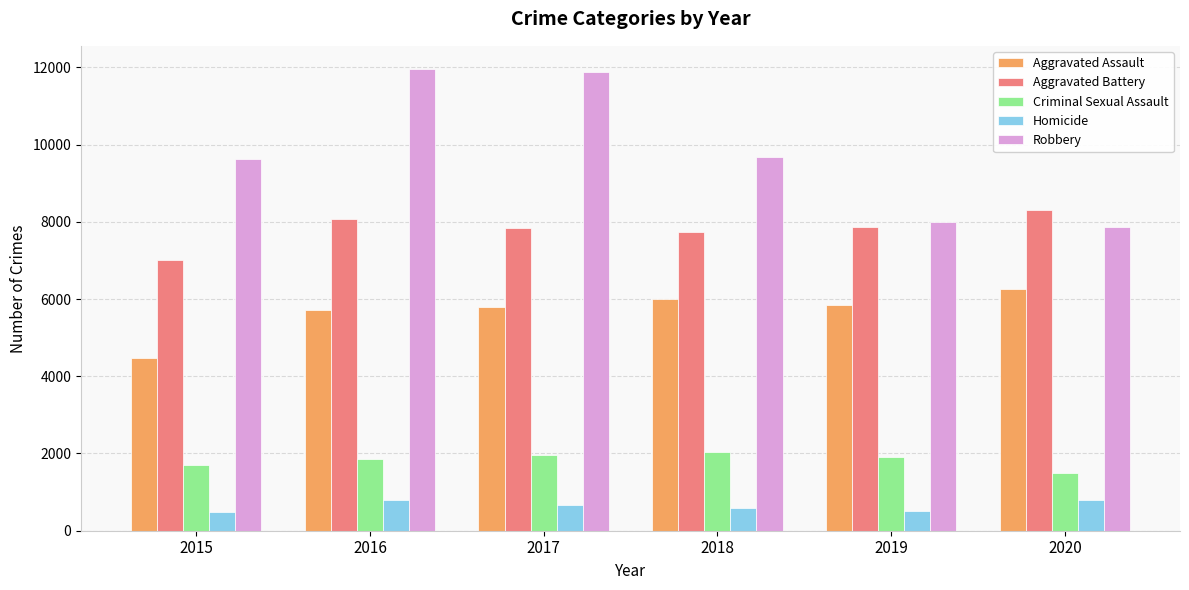

Is it true that Aggravated Battery equals 7845 at 2017?

True